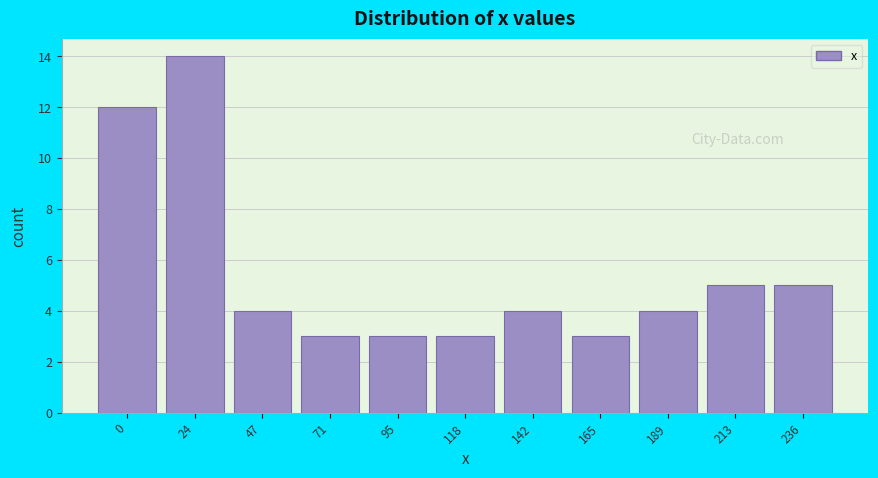

Reading right to left, list all the values displayed in this chart.

5	5	4	3	4	3	3	3	4	14	12